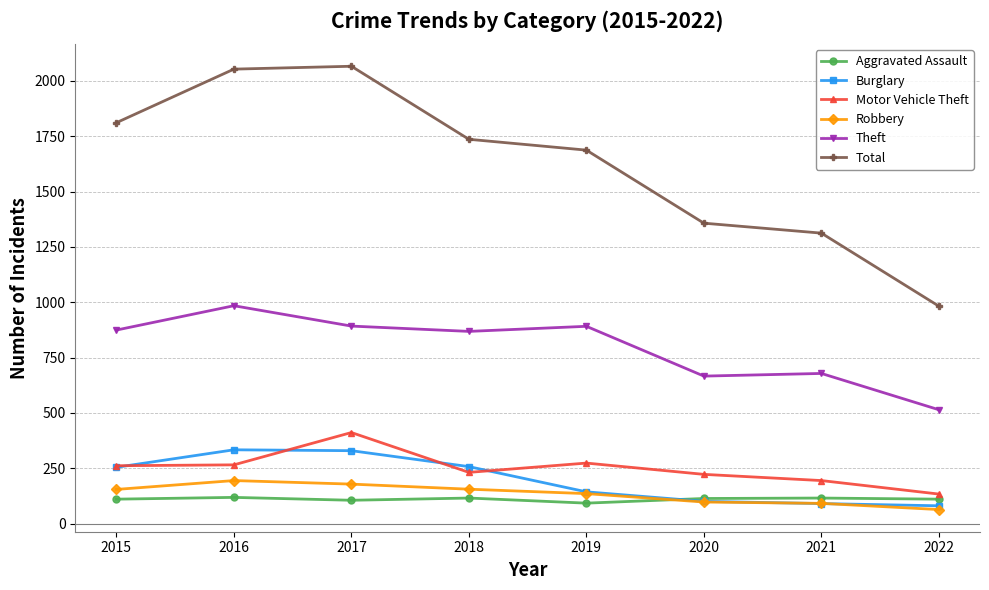

Rank the series by their maximum value, from highest to lowest.

Total, Theft, Motor Vehicle Theft, Burglary, Robbery, Aggravated Assault